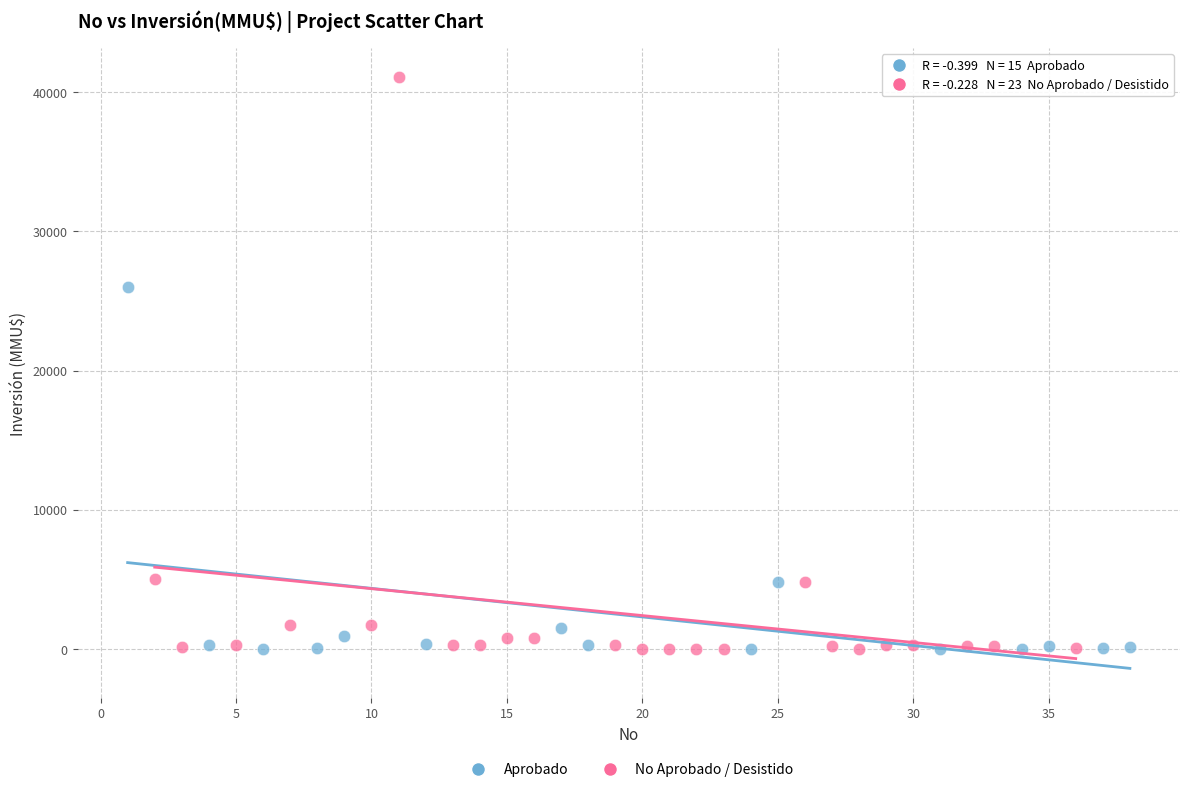

Which series reaches the maximum Y coordinate?

No Aprobado / Desistido